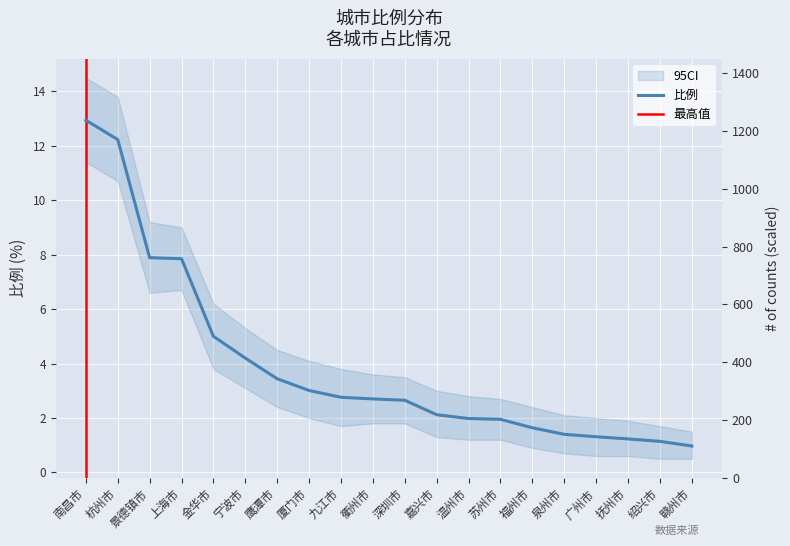

What is the label of the 14th point from the left?

苏州市